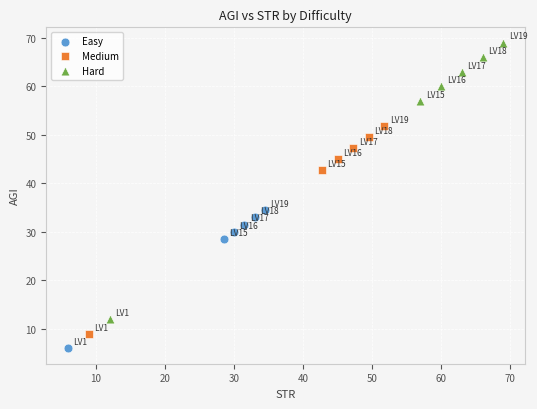

Which series reaches the maximum Y coordinate?

Hard